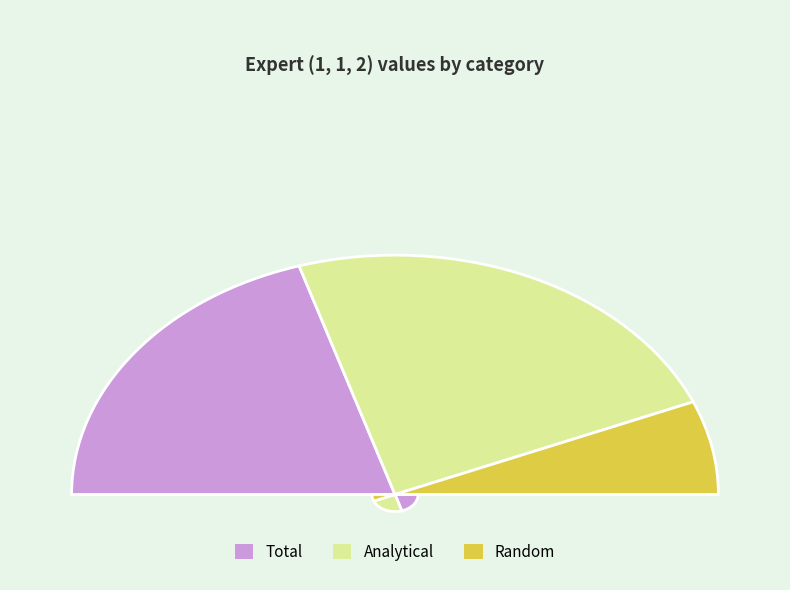

Is the sum of Random and Total greater than half?

Yes